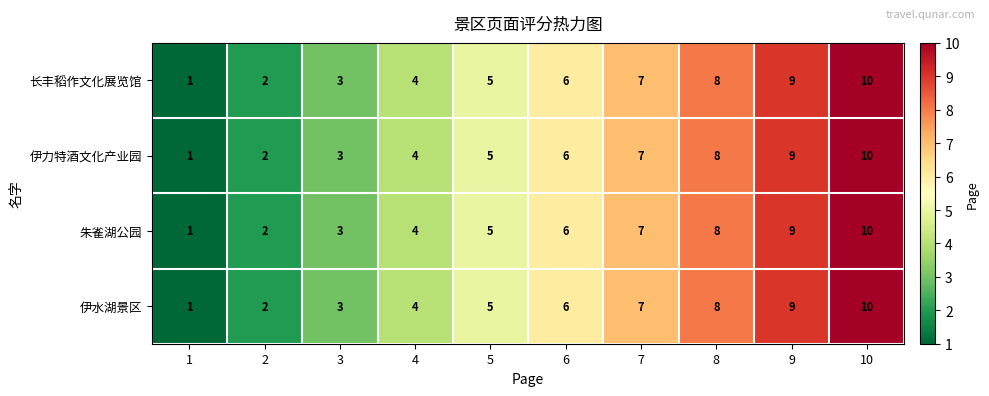

What is the total value across all series at 5?

20